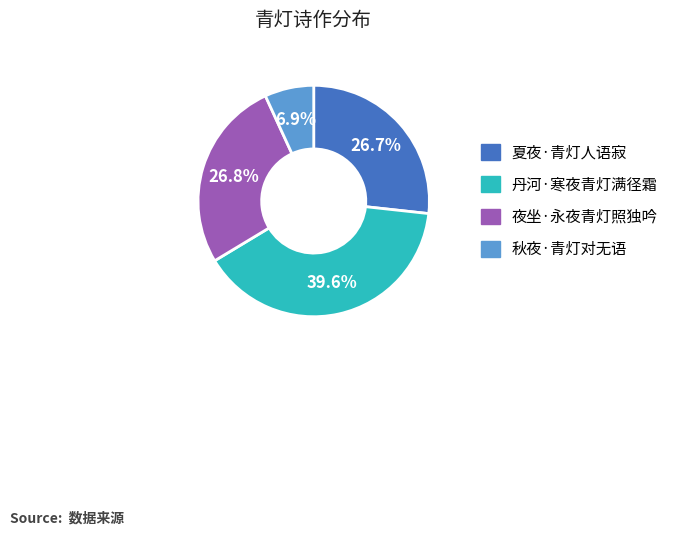

What is the total percentage of 夏夜·青灯人语寂 and 秋夜·青灯对无语?

33.6%